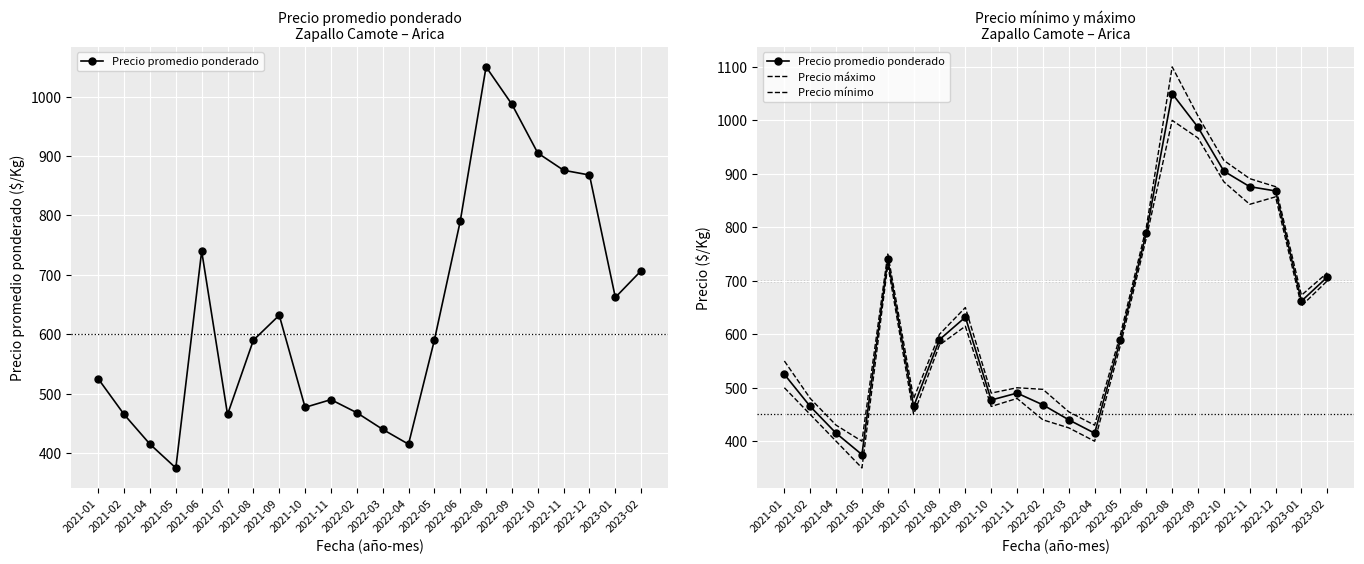

At which category does Precio máximo reach its first local valley?

2021-05